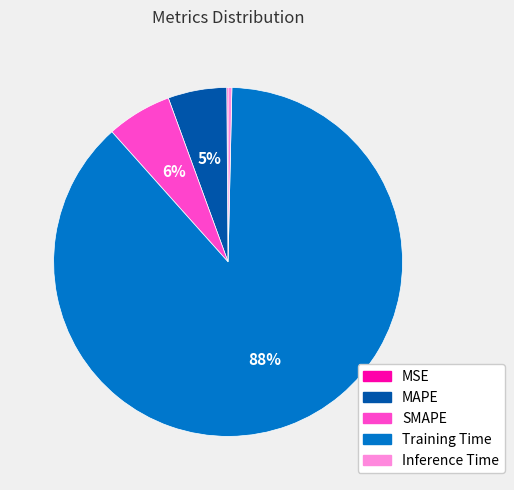

Which category accounts for the majority?

Training Time